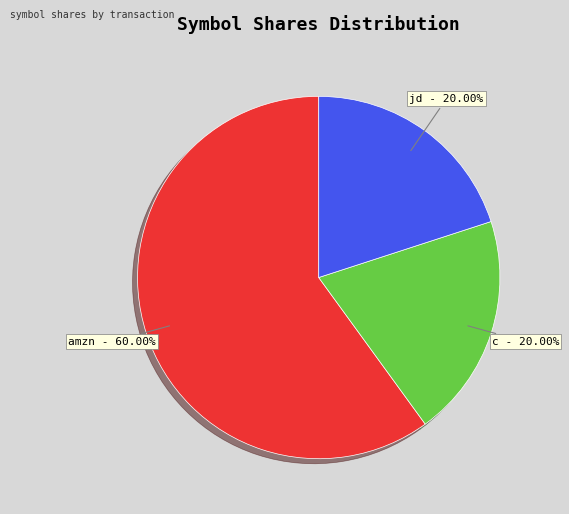

Is the sum of c and jd greater than half?

No